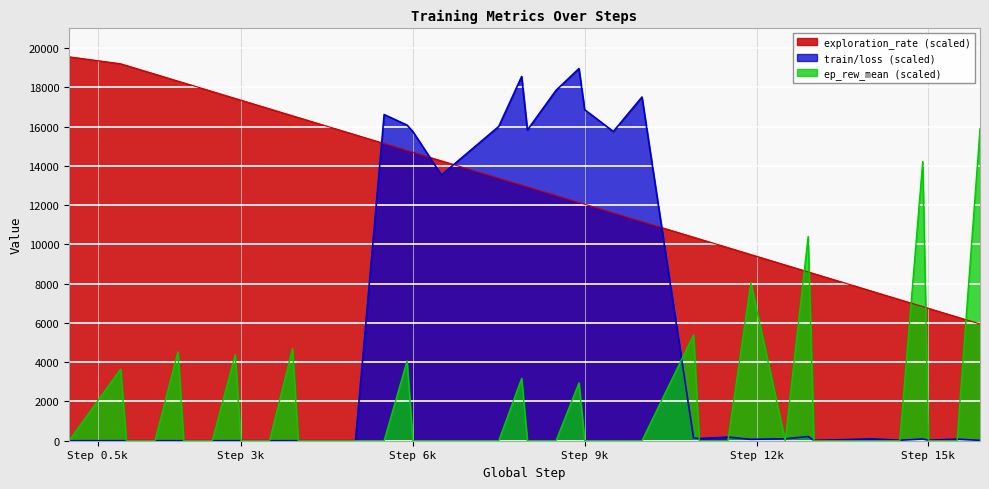

Which series has the widest spread of values?

train/loss (scaled)